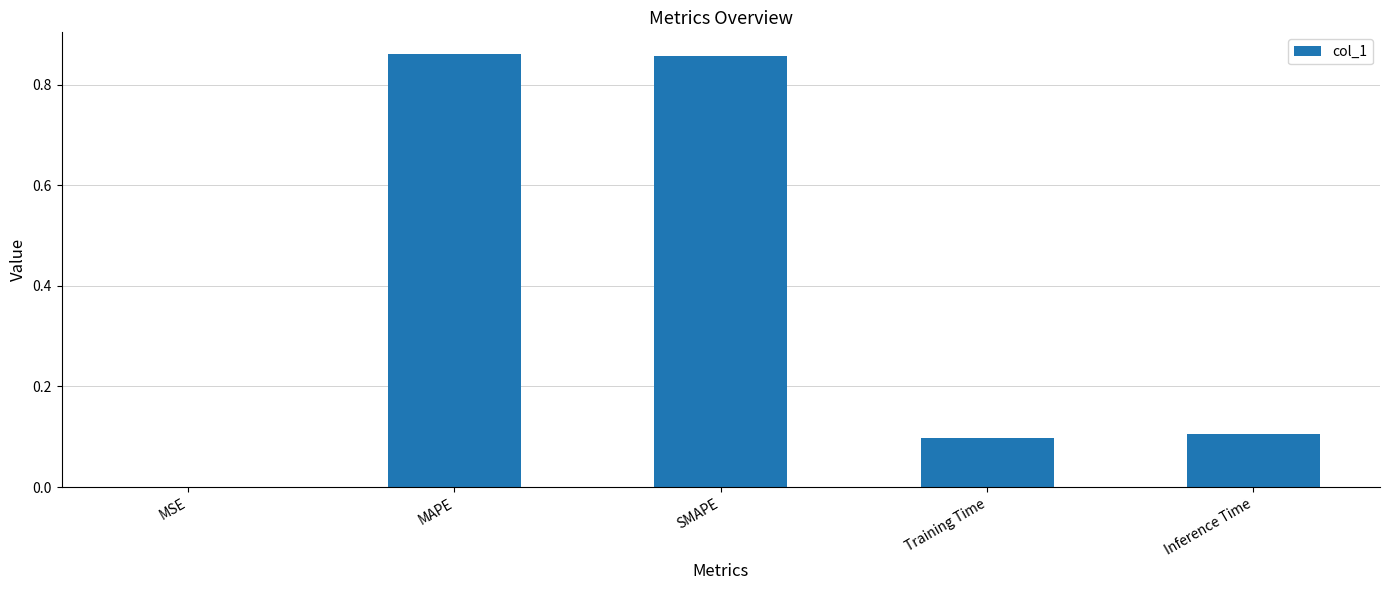

Between Inference Time and MSE, which is larger?

Inference Time